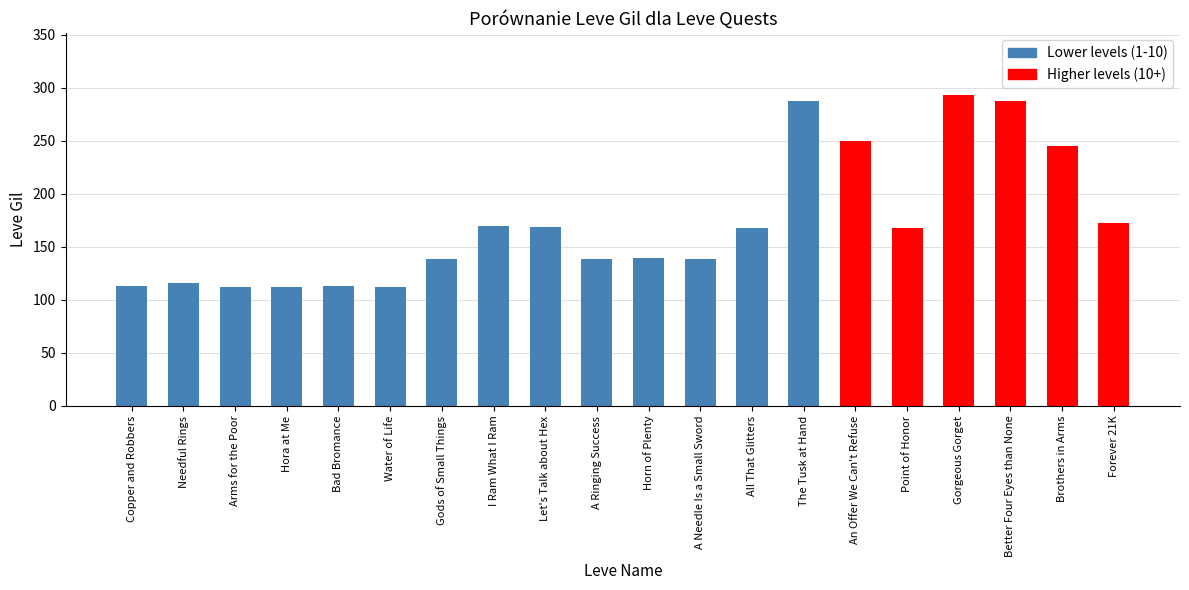

What is the minimum value shown in the chart?

112